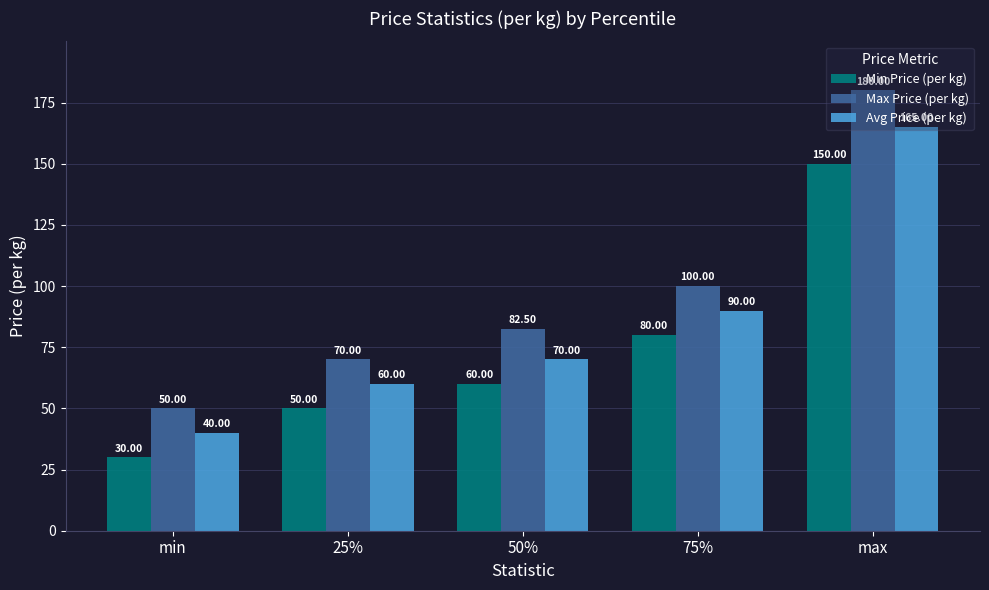

What is the label of the 1st bar from the left?

min